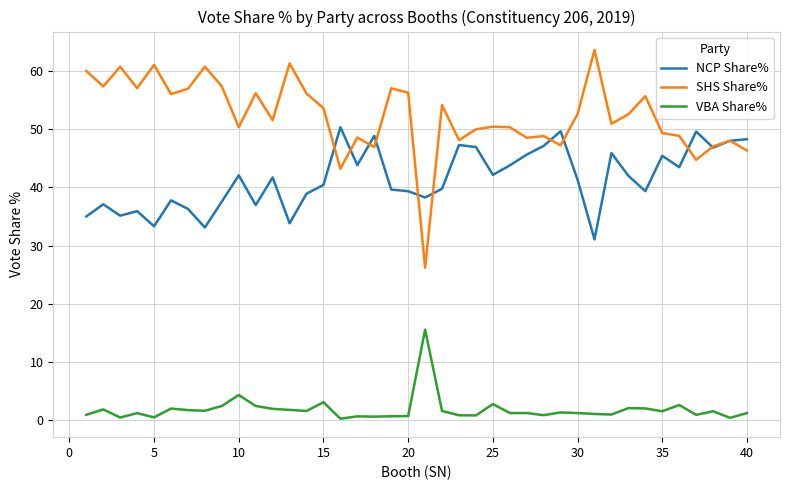

What is the difference between the second highest and minimum values in the SHS Share% series?

35.1